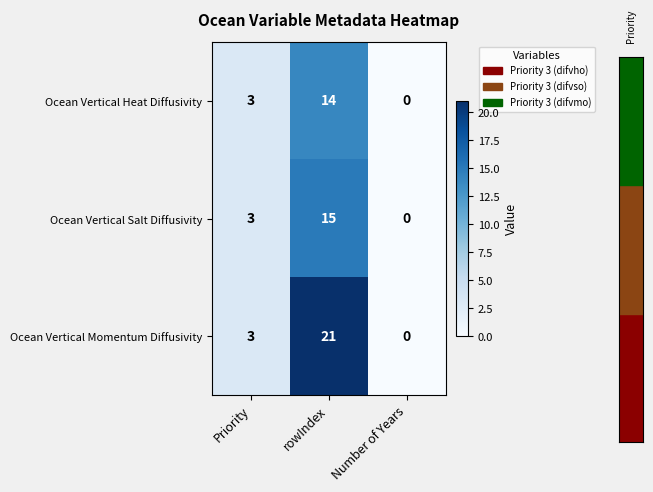

Reading right to left, transcribe all the data shown in this chart.

Ocean Vertical Heat Diffusivity: 0	14	3
Ocean Vertical Salt Diffusivity: 0	15	3
Ocean Vertical Momentum Diffusivity: 0	21	3